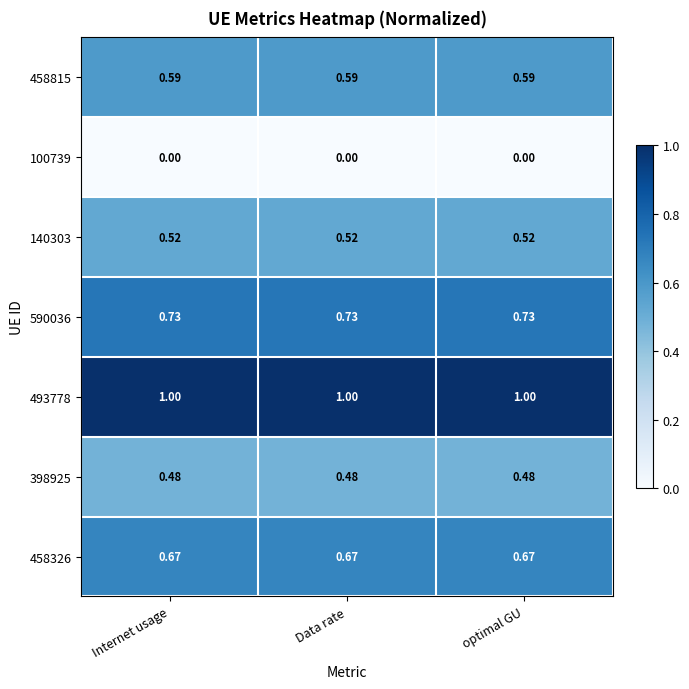

Is the value of 140303 at optimal GU greater than the value of 458326 at Data rate?

No